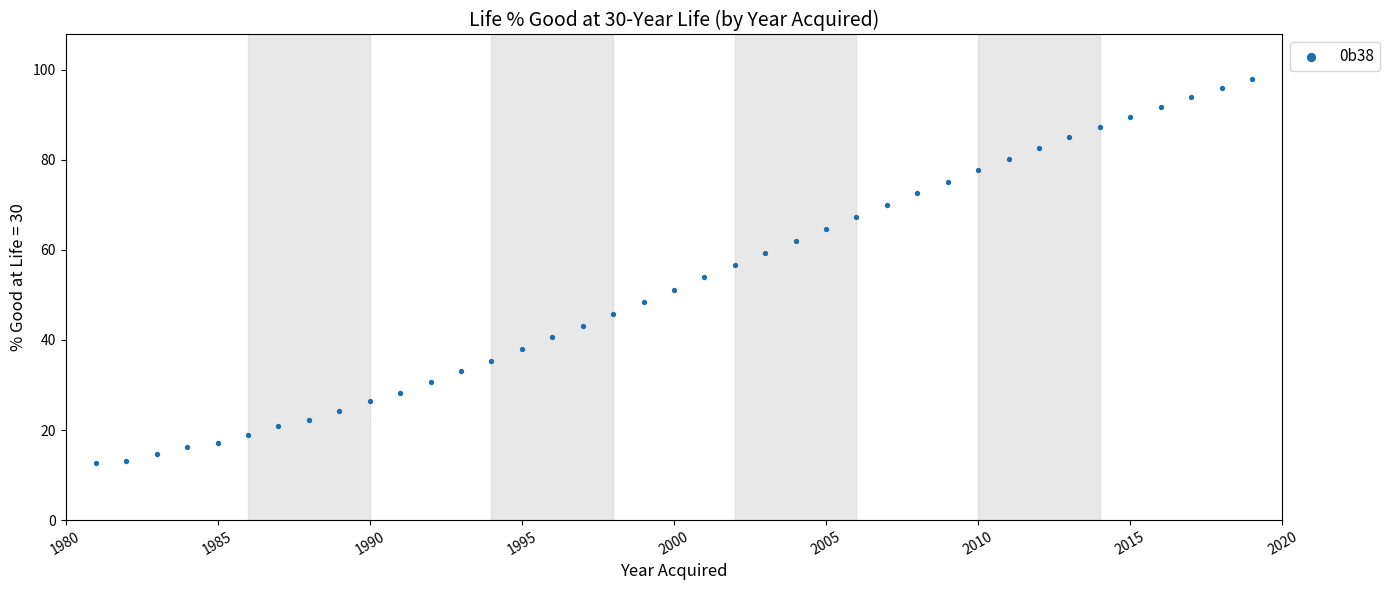

What is the range of X values (max minus min)?

38.0